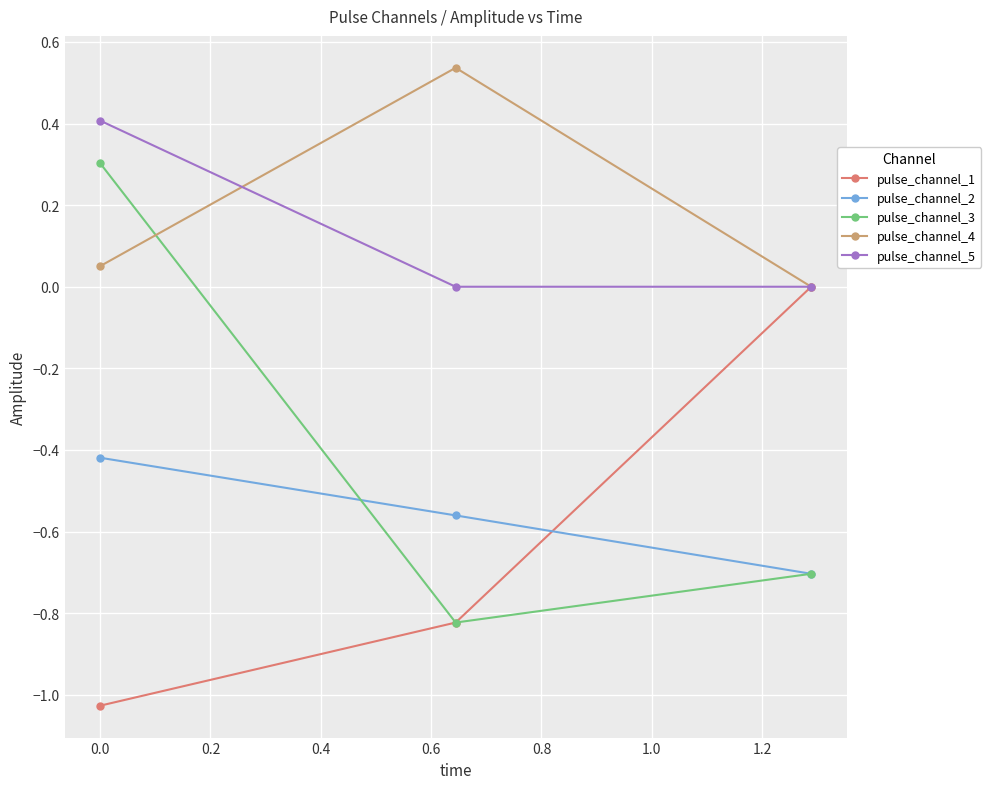

Rank the series by their maximum value, from highest to lowest.

pulse_channel_4, pulse_channel_5, pulse_channel_3, pulse_channel_1, pulse_channel_2